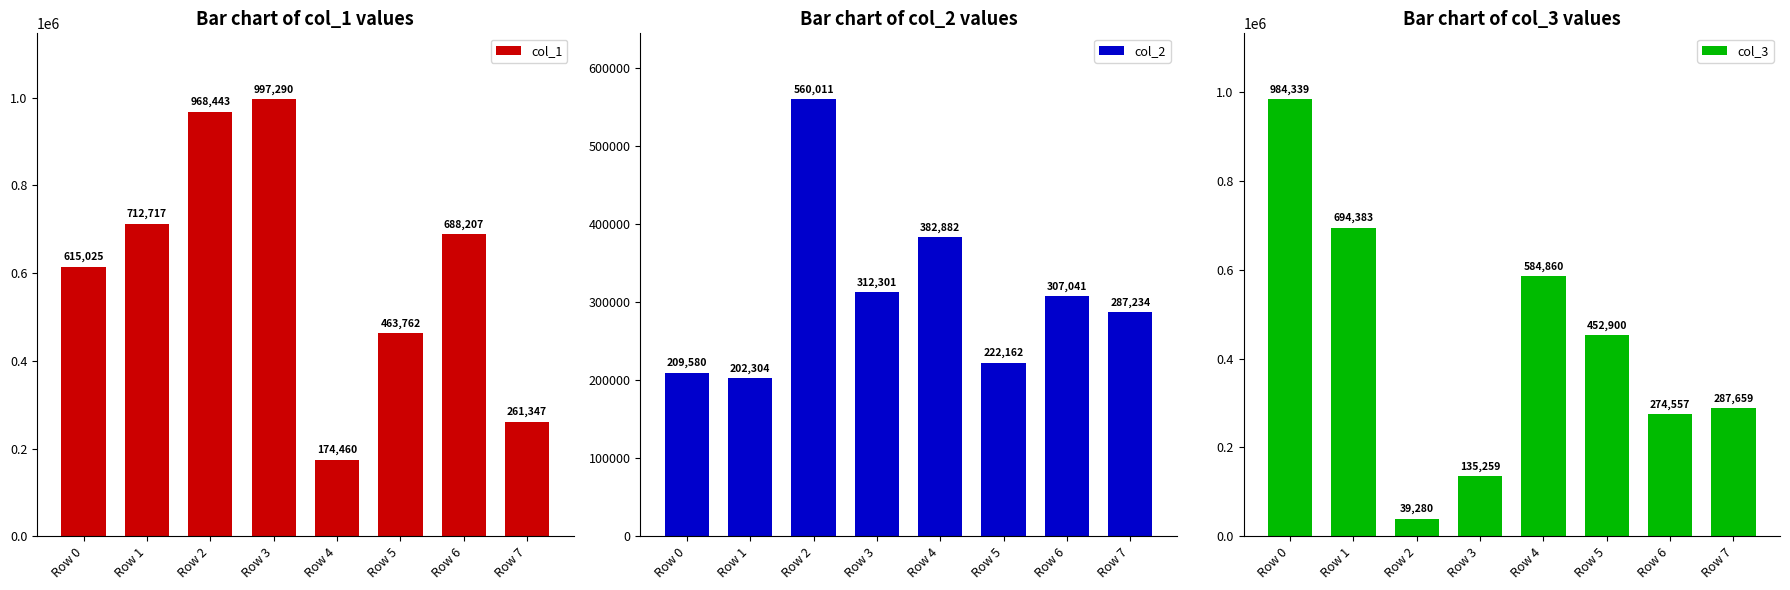

Reading right to left, what are all the values shown in this chart?

col_1: Row 7=261347	Row 6=688207	Row 5=463762	Row 4=174460	Row 3=997290	Row 2=968443	Row 1=712717	Row 0=615025
col_2: Row 7=287234	Row 6=307041	Row 5=222162	Row 4=382882	Row 3=312301	Row 2=560011	Row 1=202304	Row 0=209580
col_3: Row 7=287659	Row 6=274557	Row 5=452900	Row 4=584860	Row 3=135259	Row 2=39280	Row 1=694383	Row 0=984339